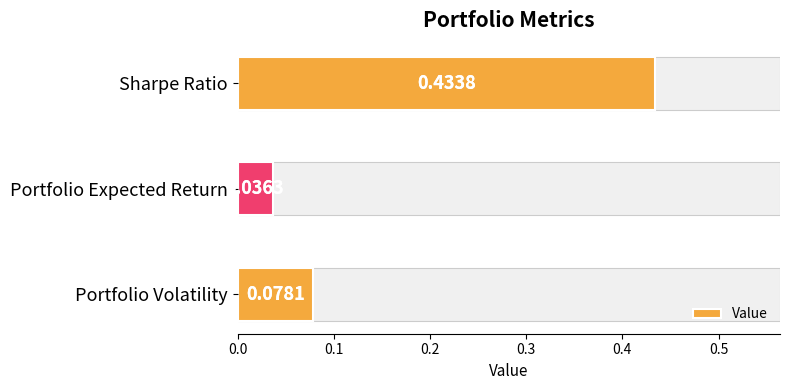

How many bars are there in total?

3